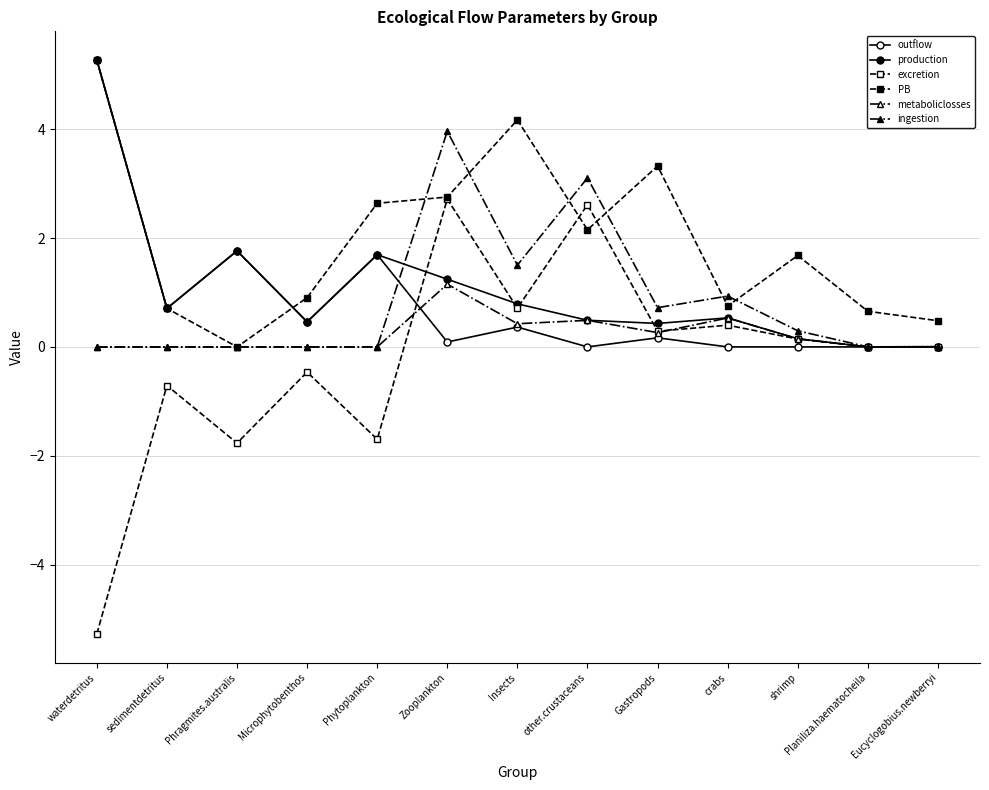

What is the total value across all series at waterdetritus?

10.5